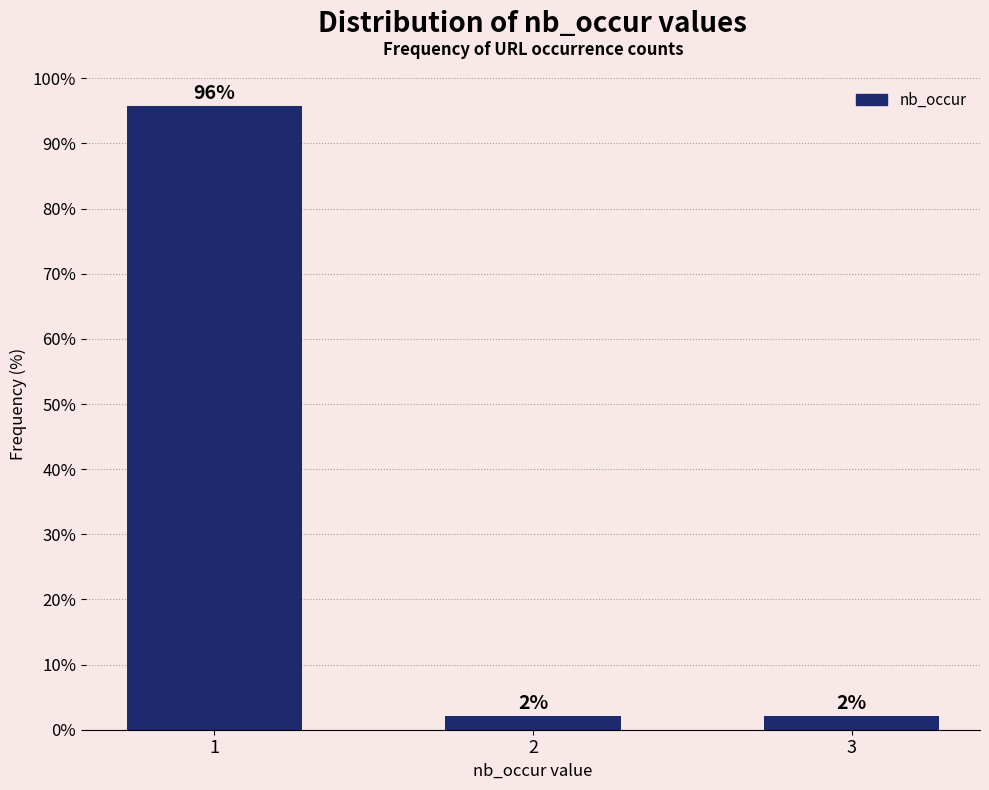

How many bars are there in total?

3